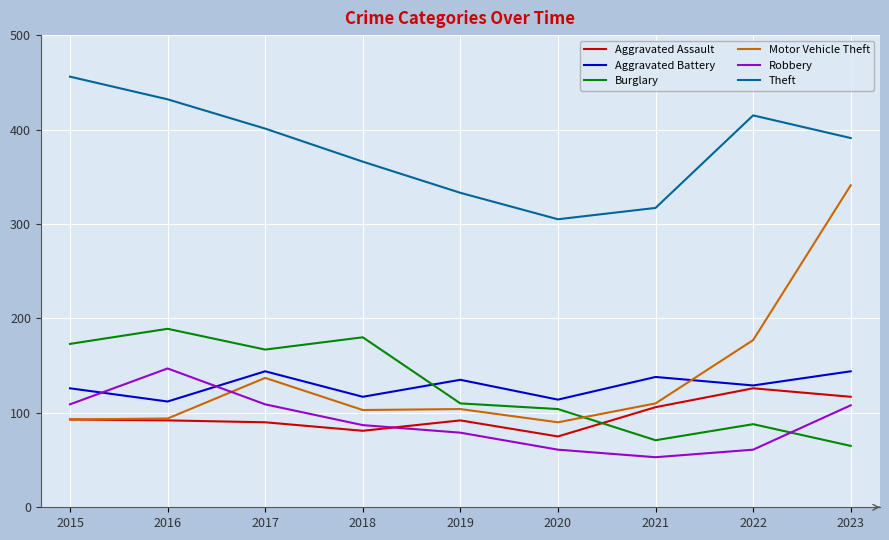

What is the sum of the Aggravated Battery values at 2022 and 2016?

241